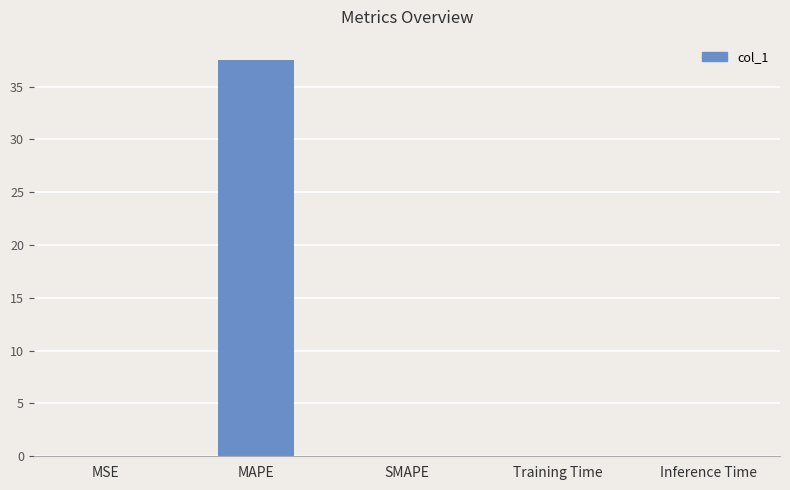

What is the average value?

7.5